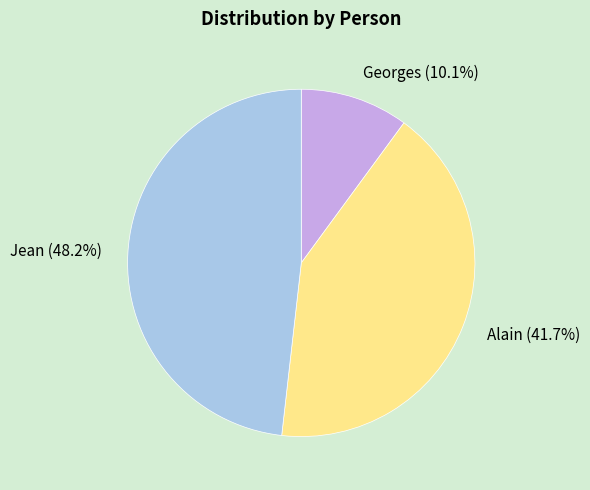

What is the smallest slice in the pie chart?

Georges